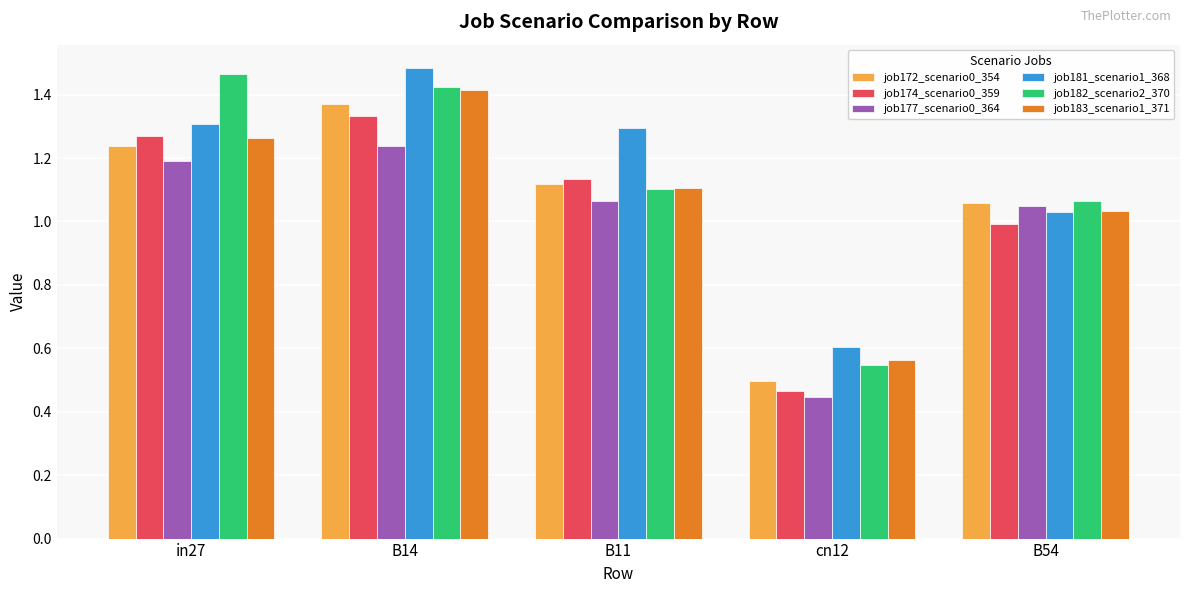

Between in27 and B11, which series saw the biggest shift?

job182_scenario2_370